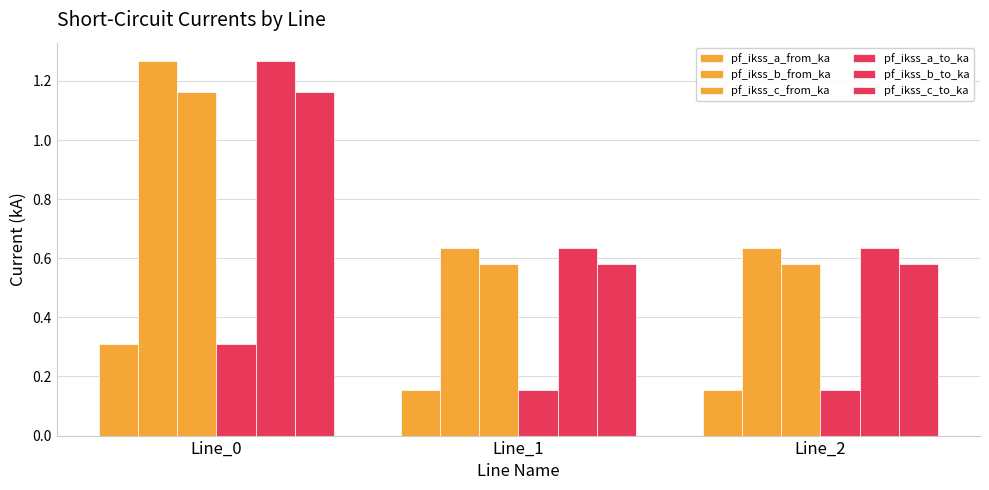

How many groups of bars are there?

3